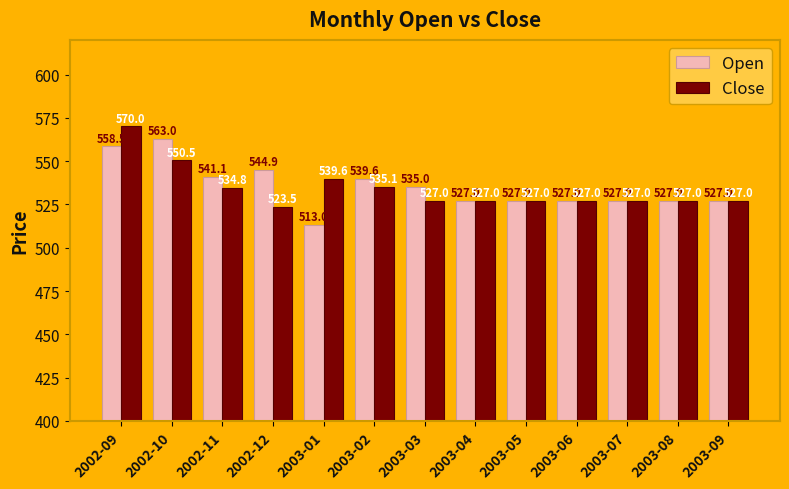

At how many categories does at least one series exceed 529?

7